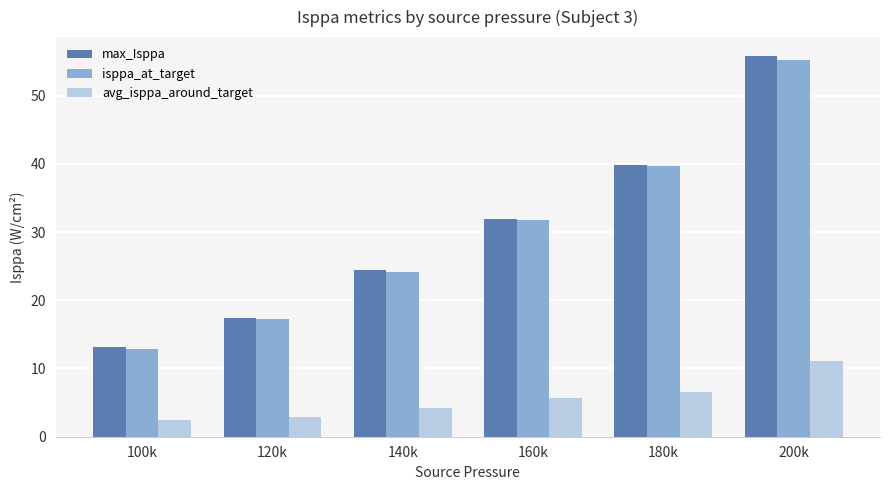

What is the sum of all max_Isppa values?

182.4